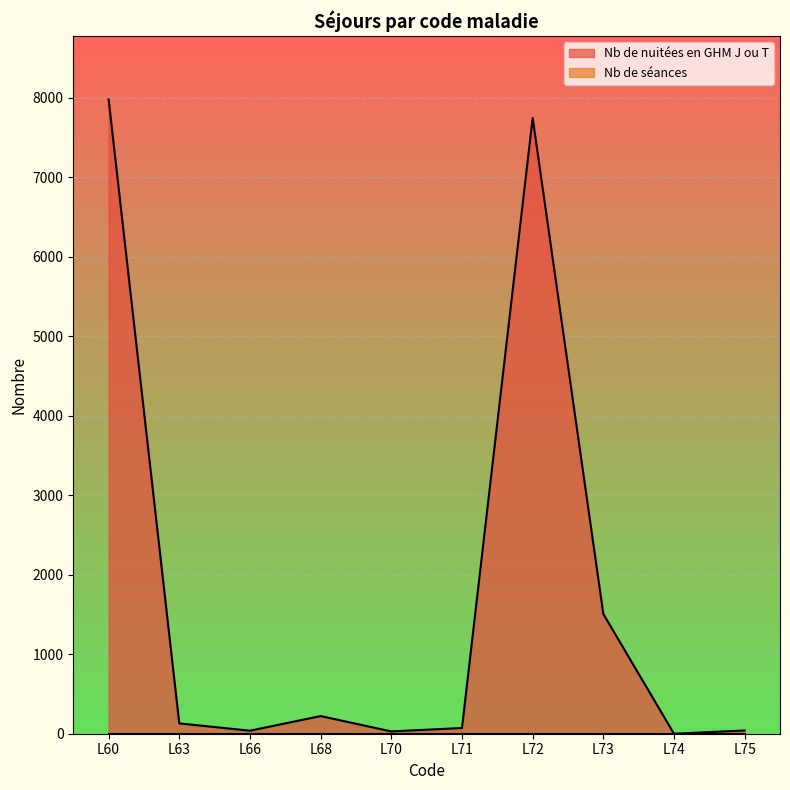

Is it true that the value at L75 is 41?

True